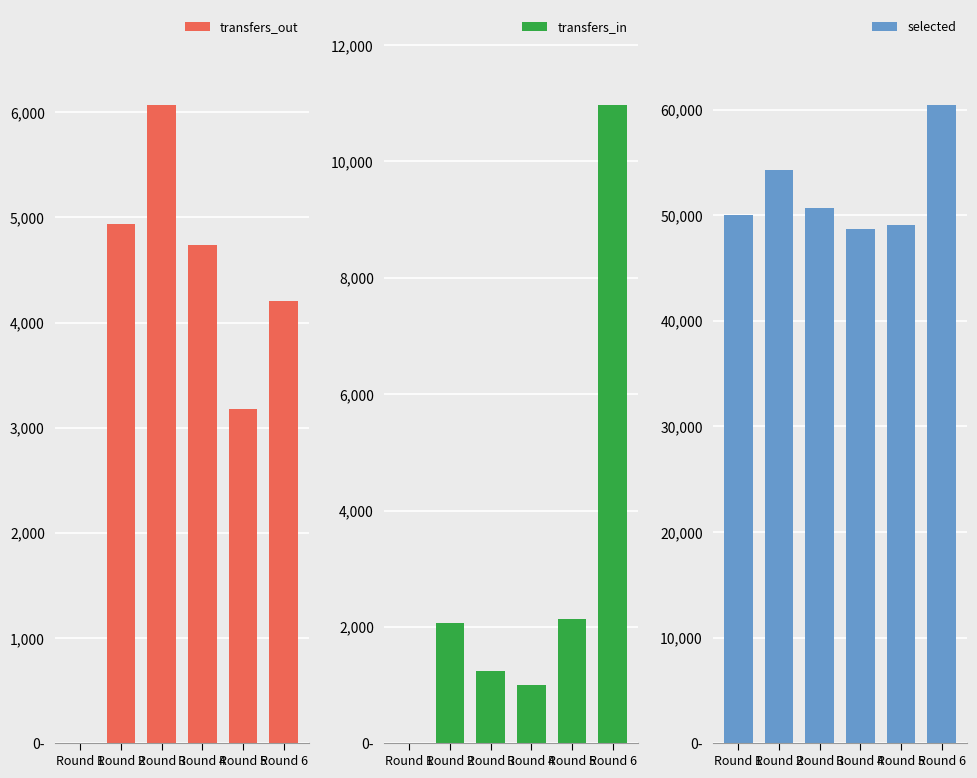

What is the value of the transfers_out bar at the 5th from the left?

3180